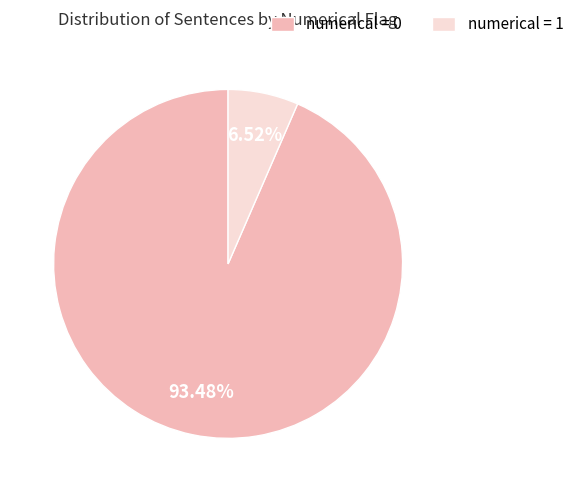

Approximately how many times larger is the value at numerical = 0 compared to numerical = 1?

14.3